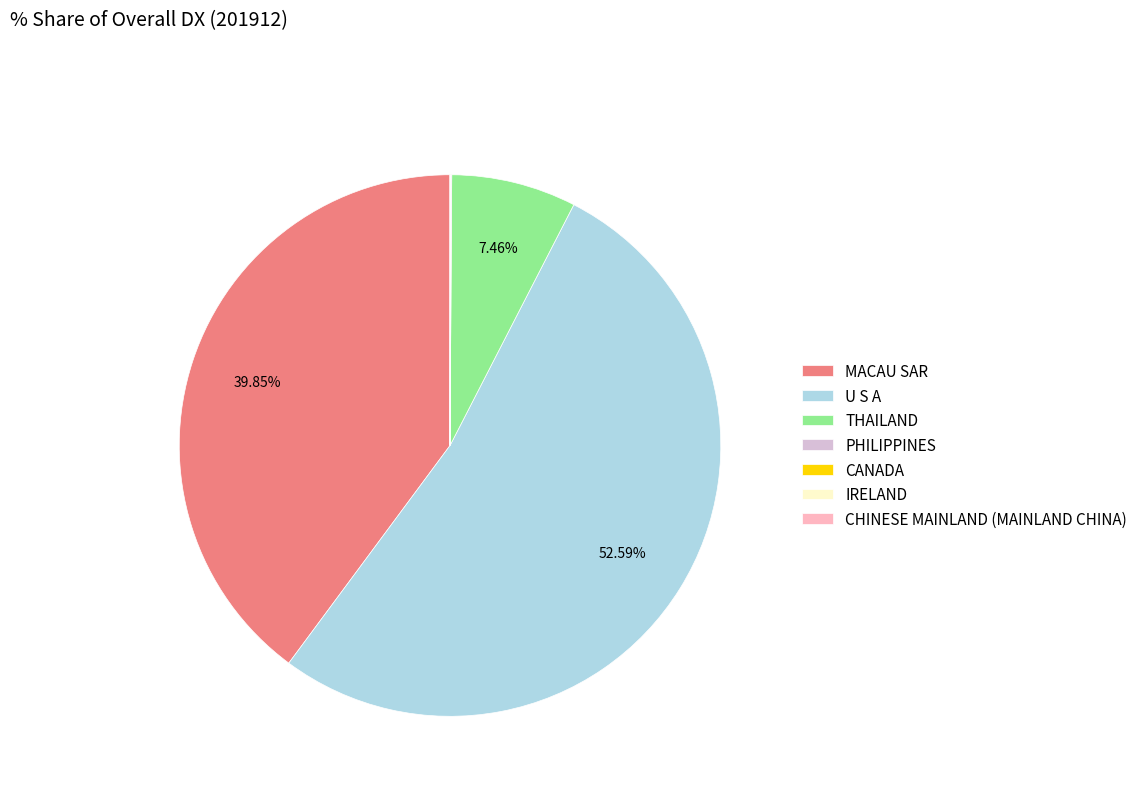

Which slice is the largest?

U S A